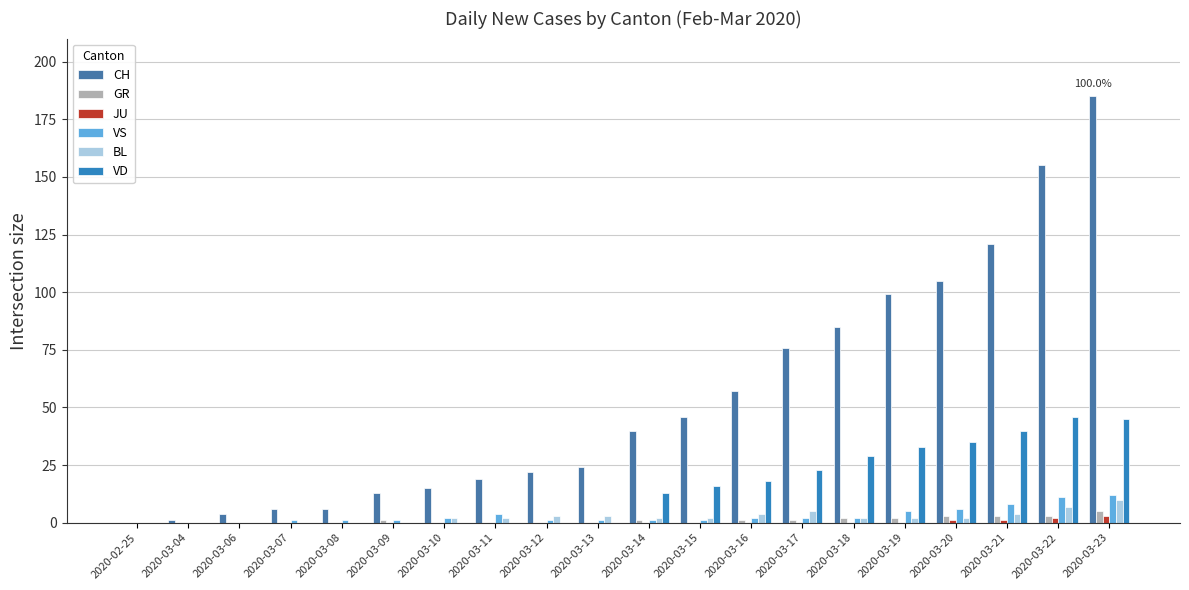

What is the difference between the second highest and minimum values in the CH series?

155